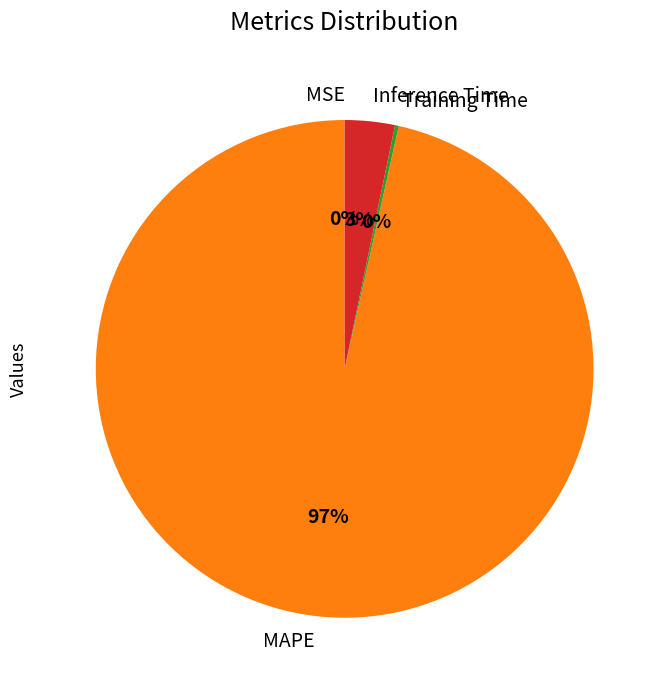

Which category has the biggest portion of the pie?

MAPE